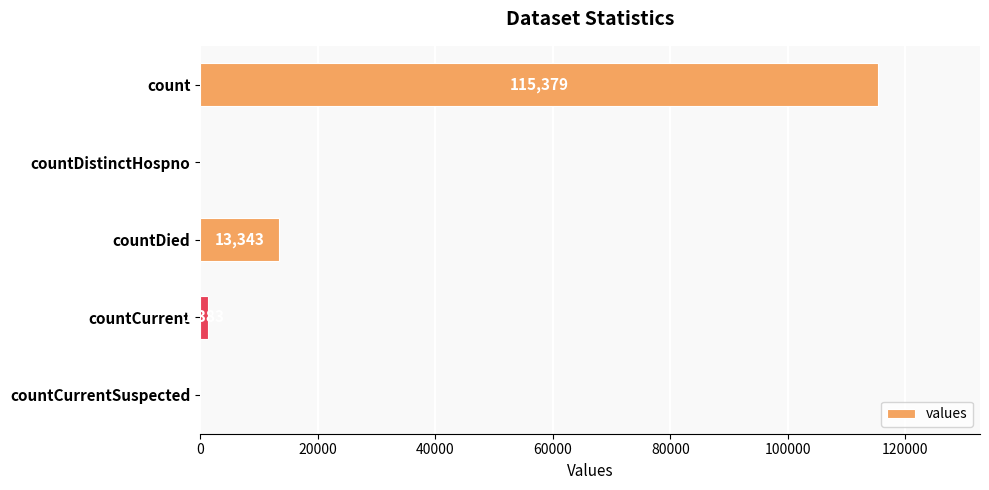

What is the sum of all values?

130105